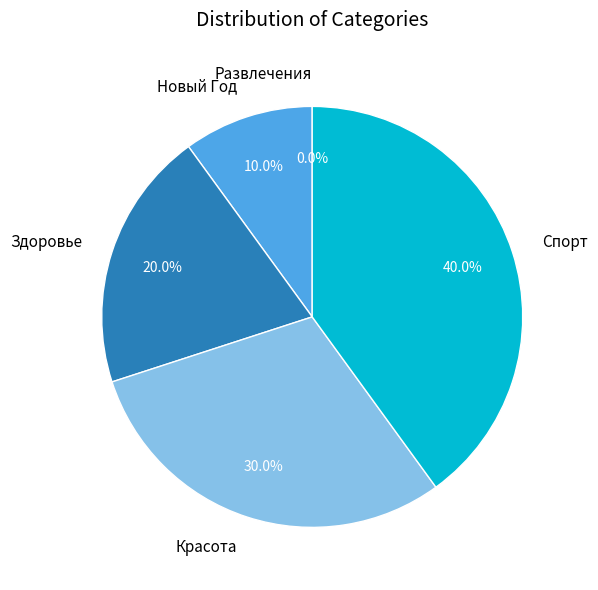

What is the smallest slice in the pie chart?

Развлечения